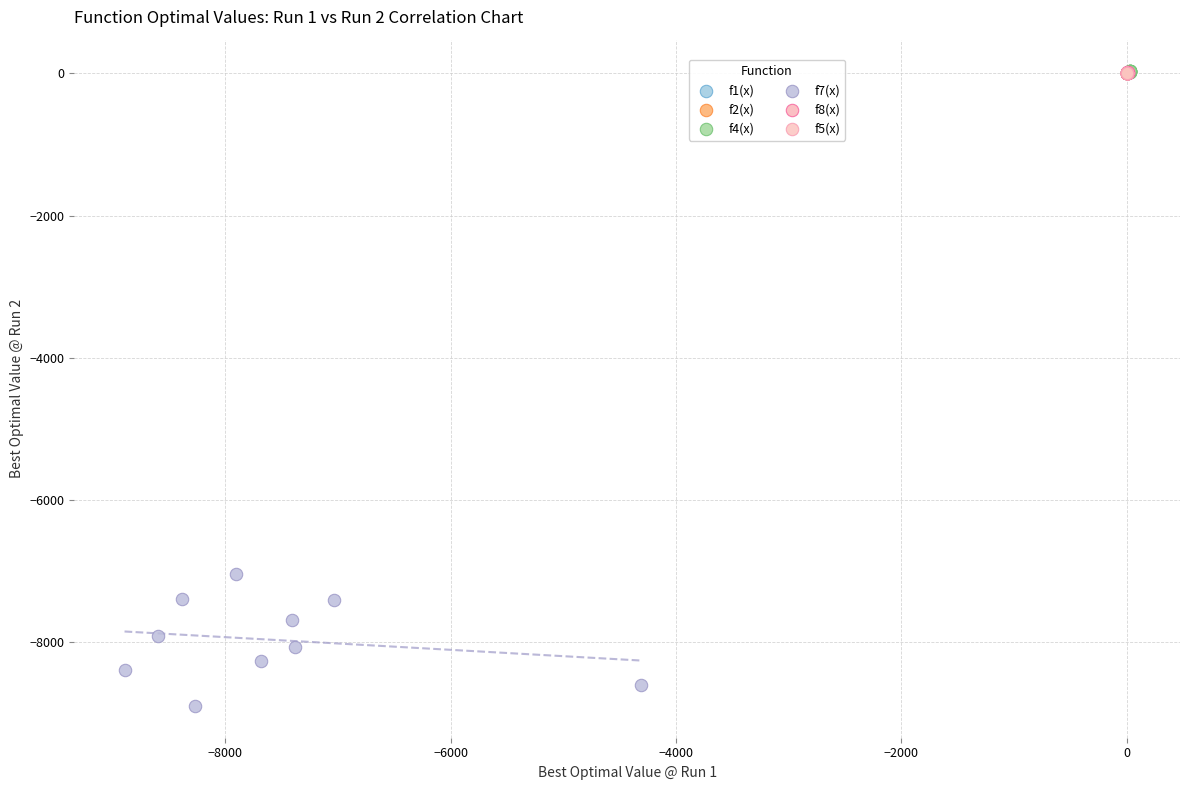

Which series has the widest spread of Y values?

f7(x)